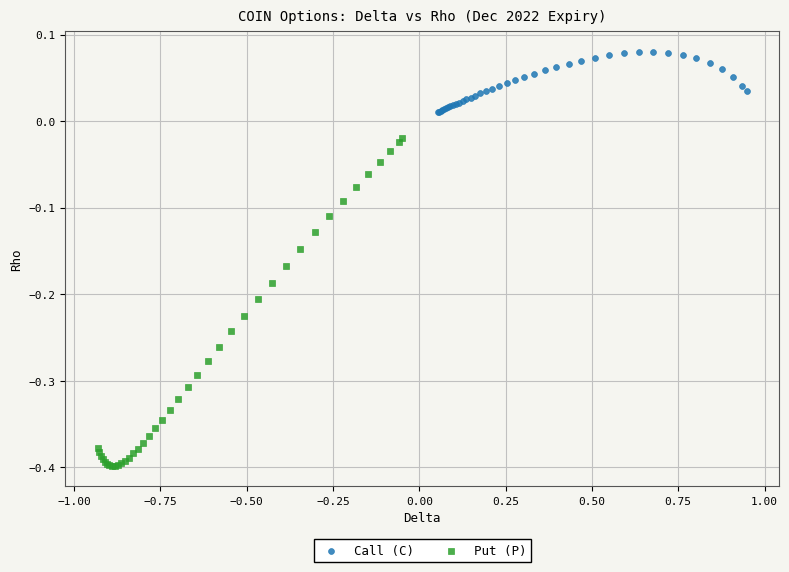

Which series reaches the maximum Y coordinate?

Call (C)